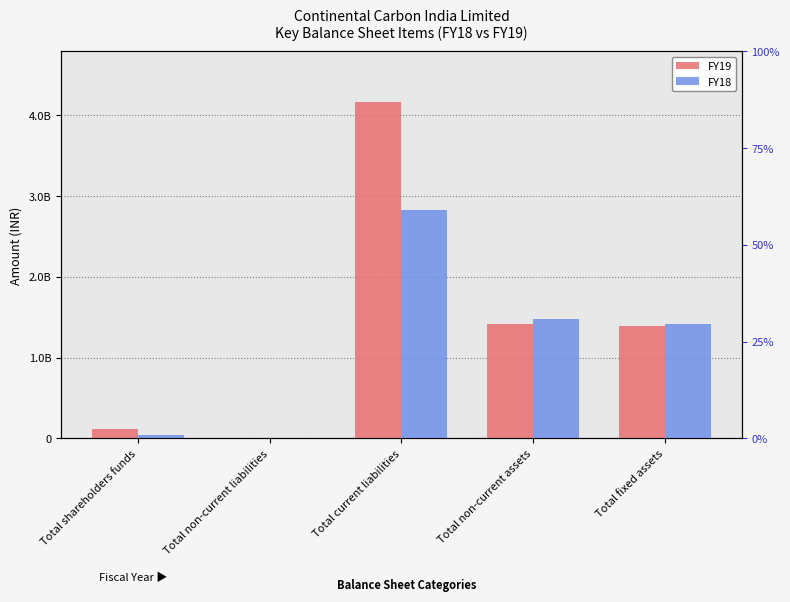

What is the label of the 5th bar from the left?

Total fixed assets